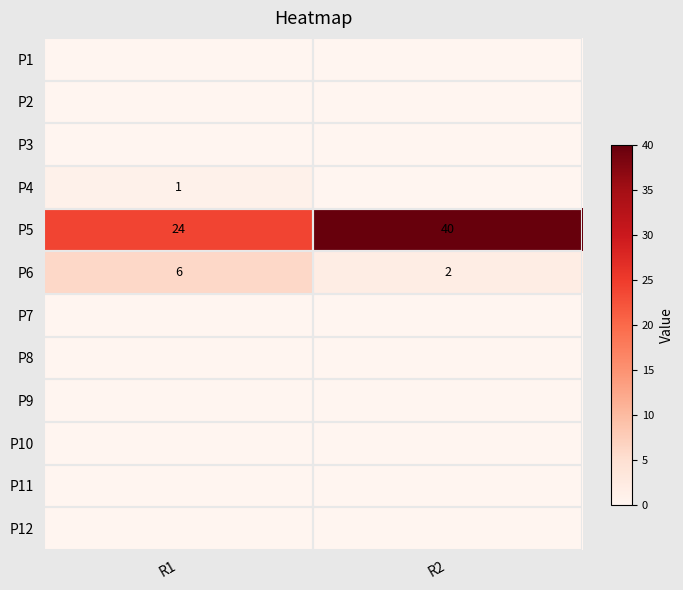

Is it true that P4 equals 2 at R1?

False